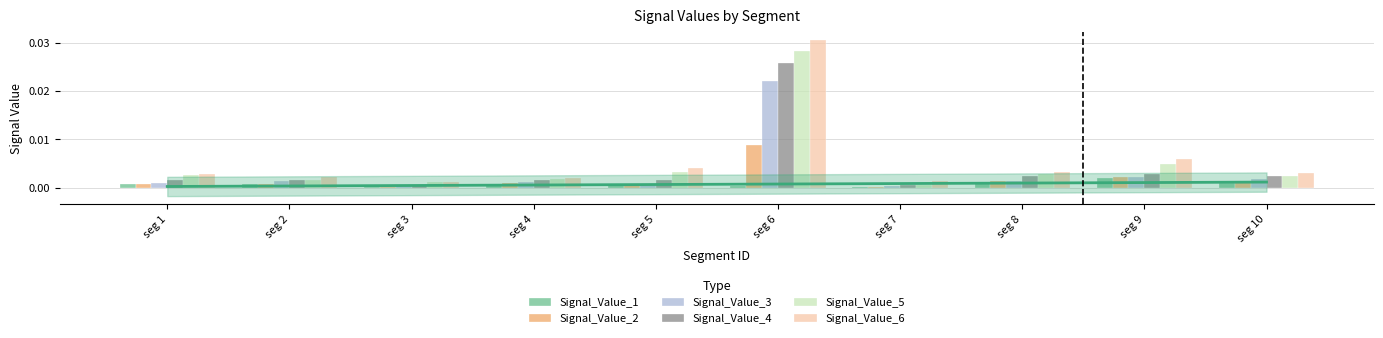

How many bars are there in total?

60